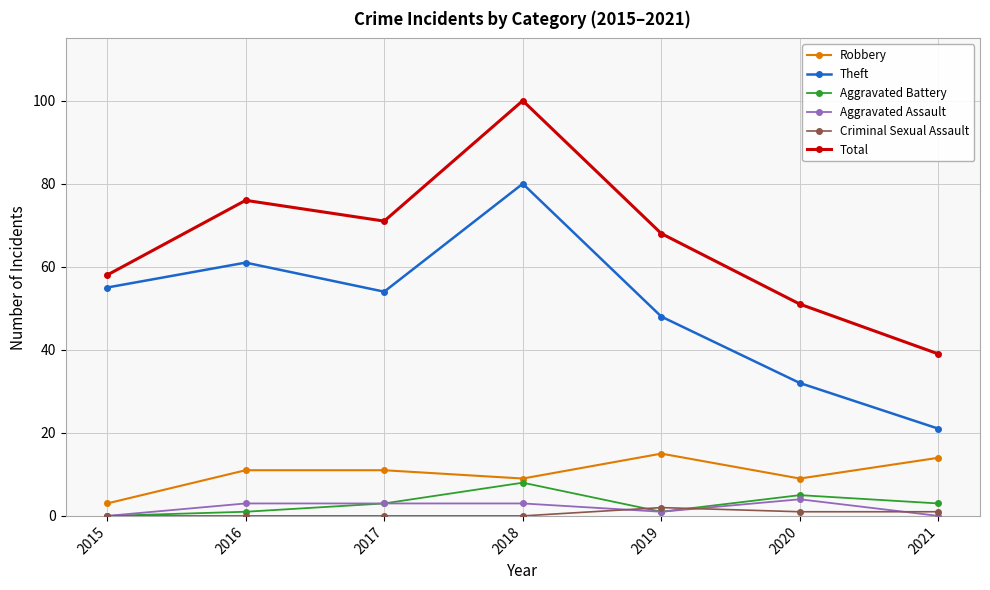

What is the approximate value of Aggravated Battery at 2018?

8